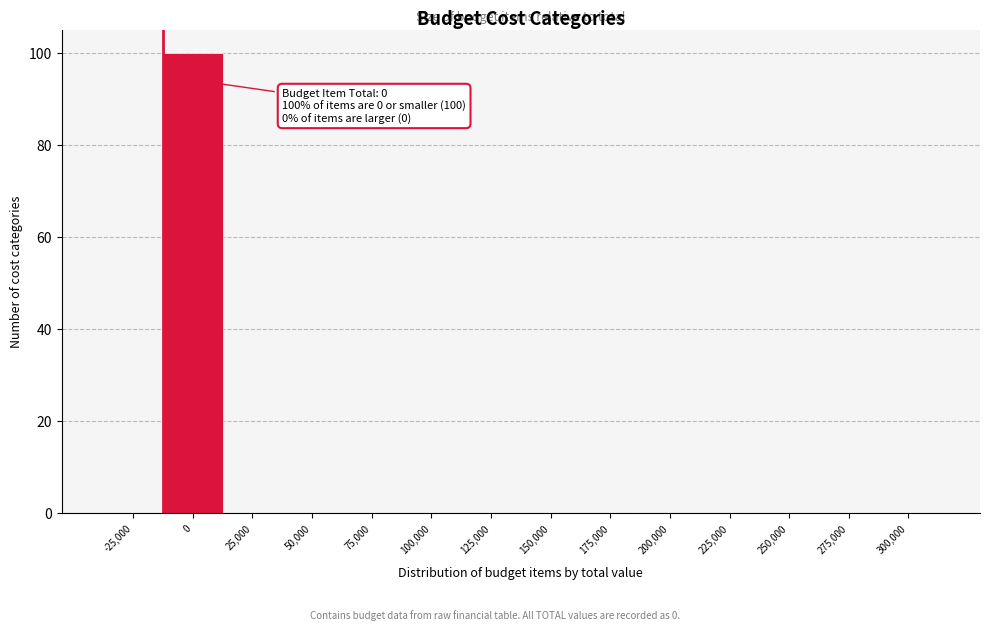

Reading left to right, extract all data points from this chart.

-25,000=0	0=100	25,000=0	50,000=0	75,000=0	100,000=0	125,000=0	150,000=0	175,000=0	200,000=0	225,000=0	250,000=0	275,000=0	300,000=0